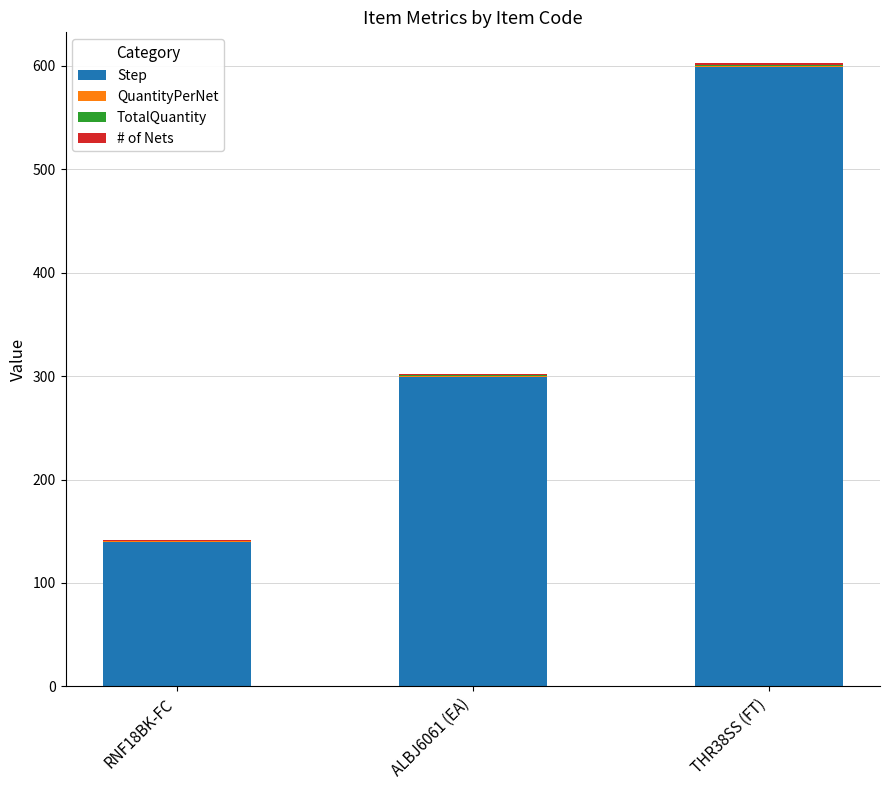

What is the sum of all Step values?

1038.0